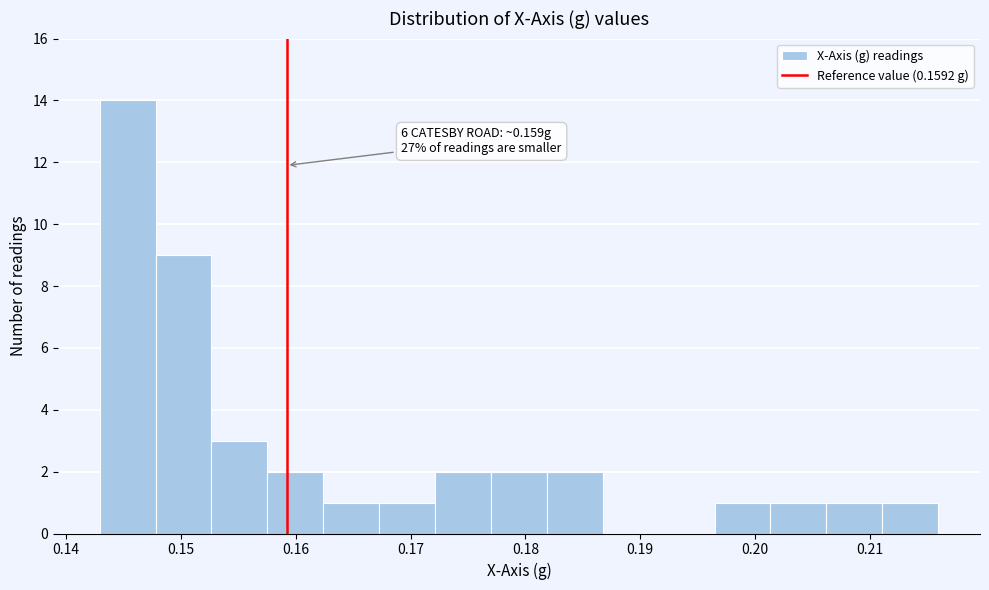

Which range on the x-axis has the tallest bar?

0.143 to 0.148